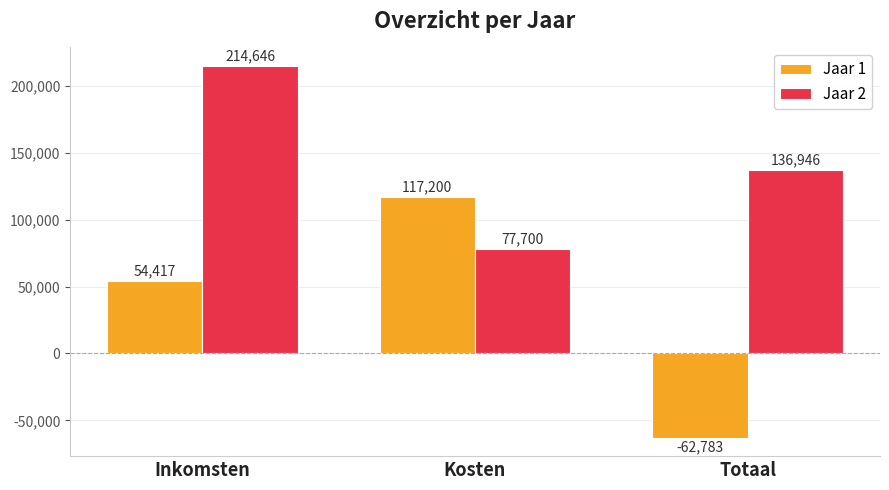

Rank the series at Inkomsten from highest to lowest value.

Jaar 2, Jaar 1